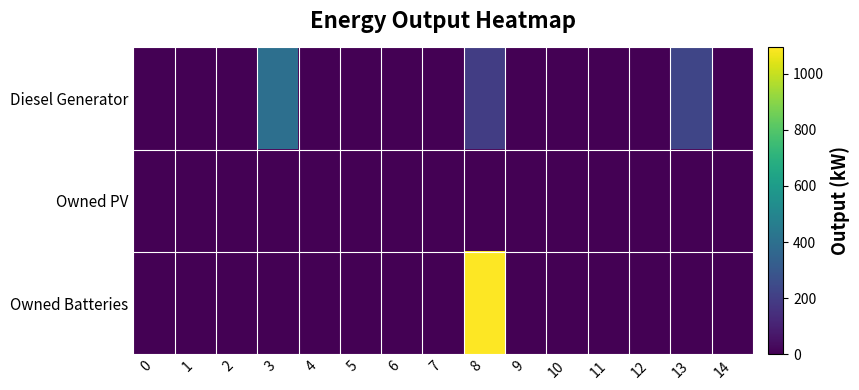

Which series has the widest spread of values?

Owned Batteries